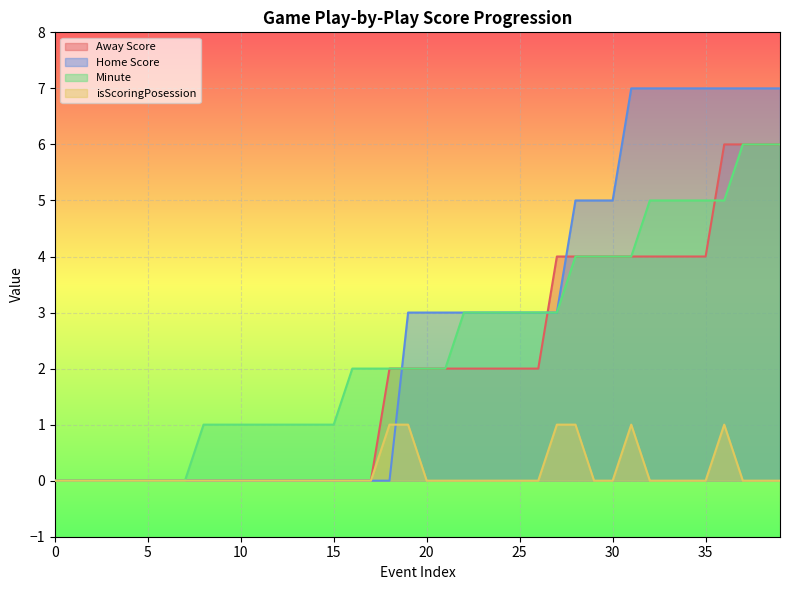

What are all the series names shown in the legend?

Away Score, Home Score, Minute, isScoringPosession